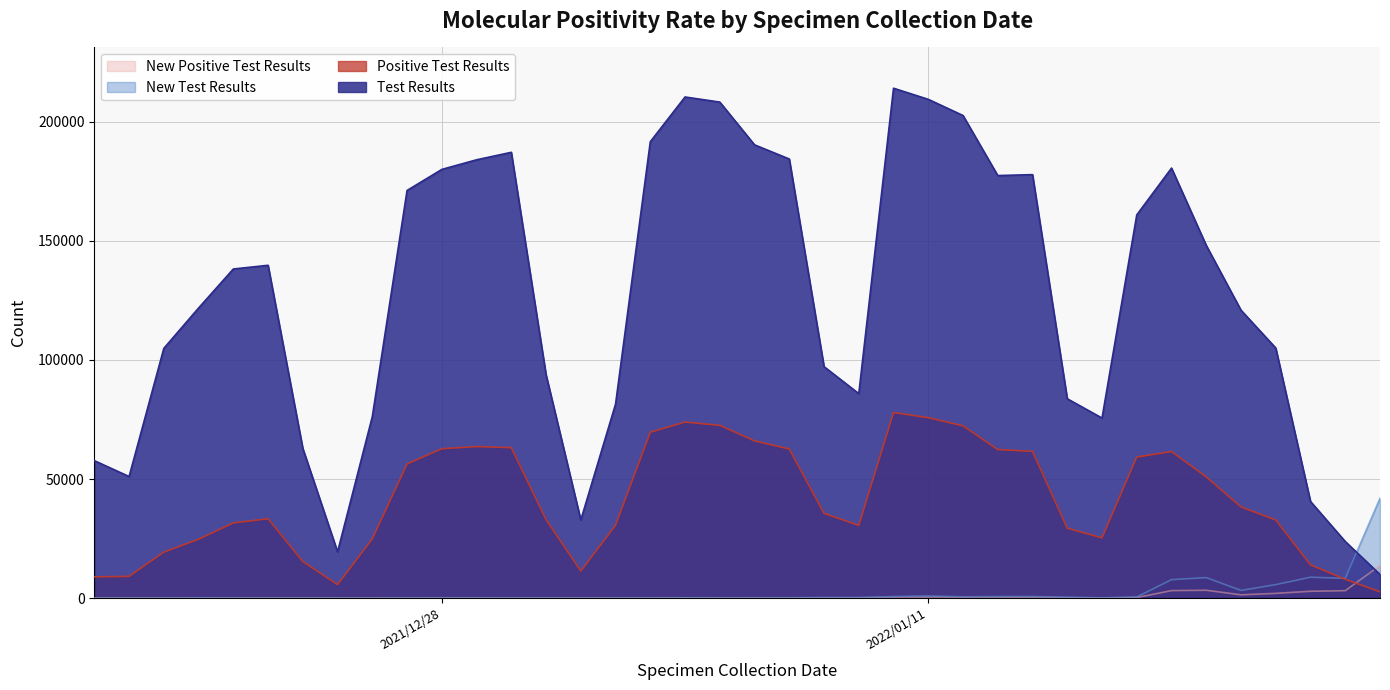

How many data points does each series have?

38